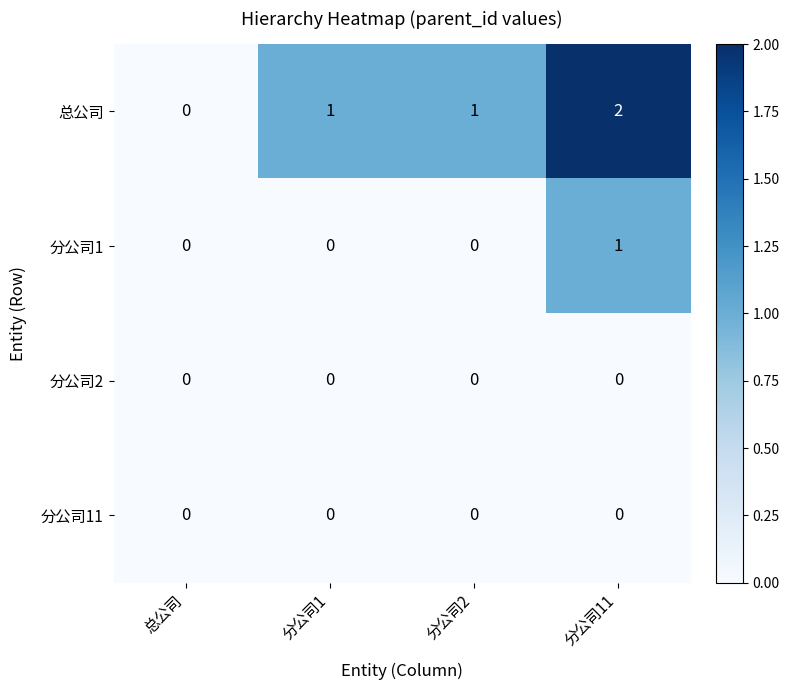

Is it true that 总公司 equals 0 at 分公司2?

False